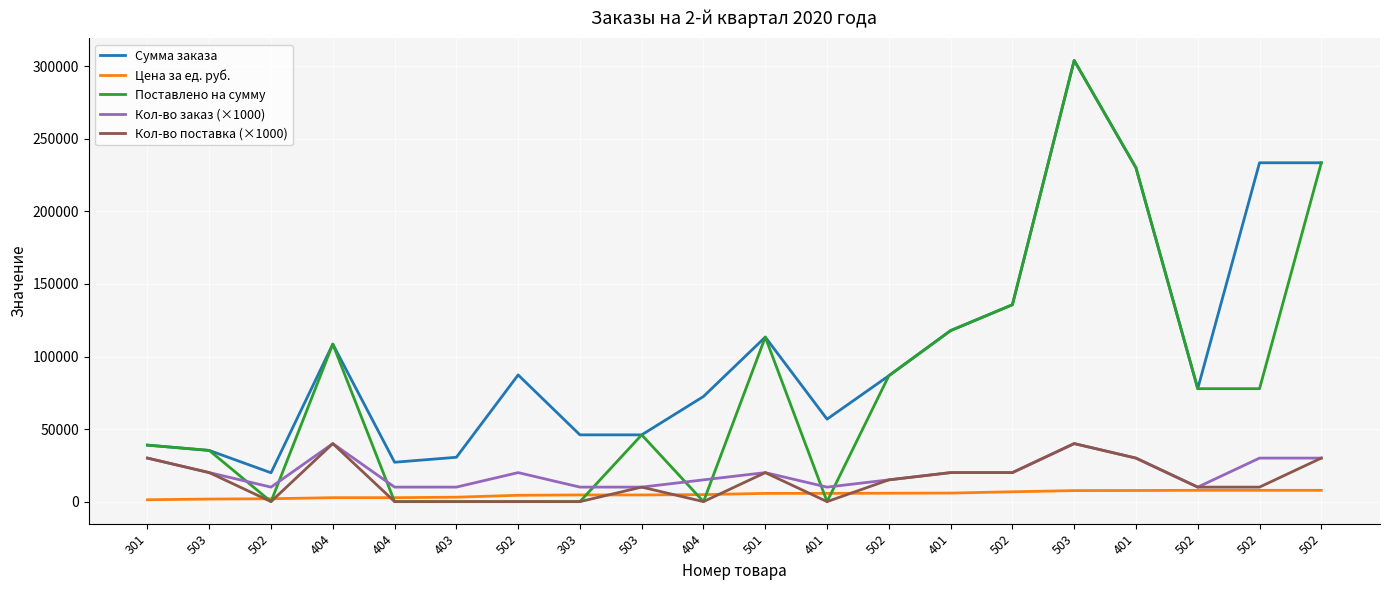

Does the chart have visible grid lines?

Yes